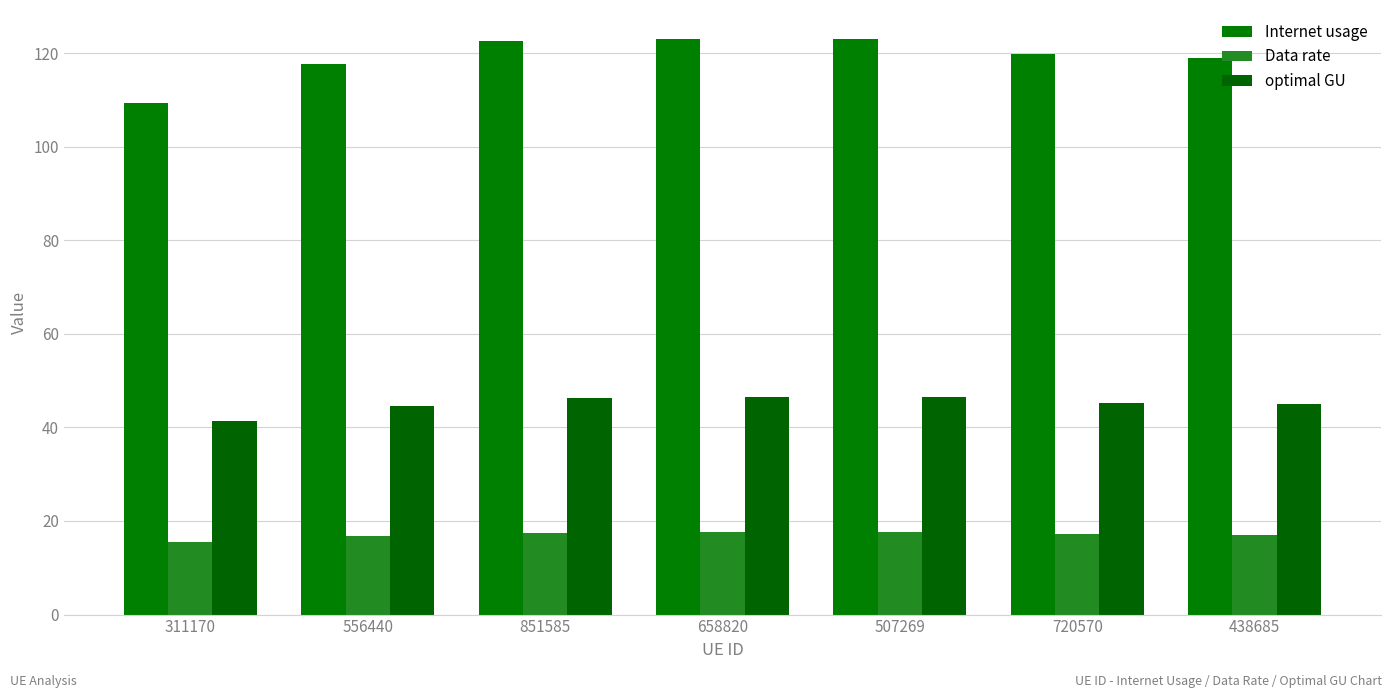

What is the minimum value shown in the chart?

15.6